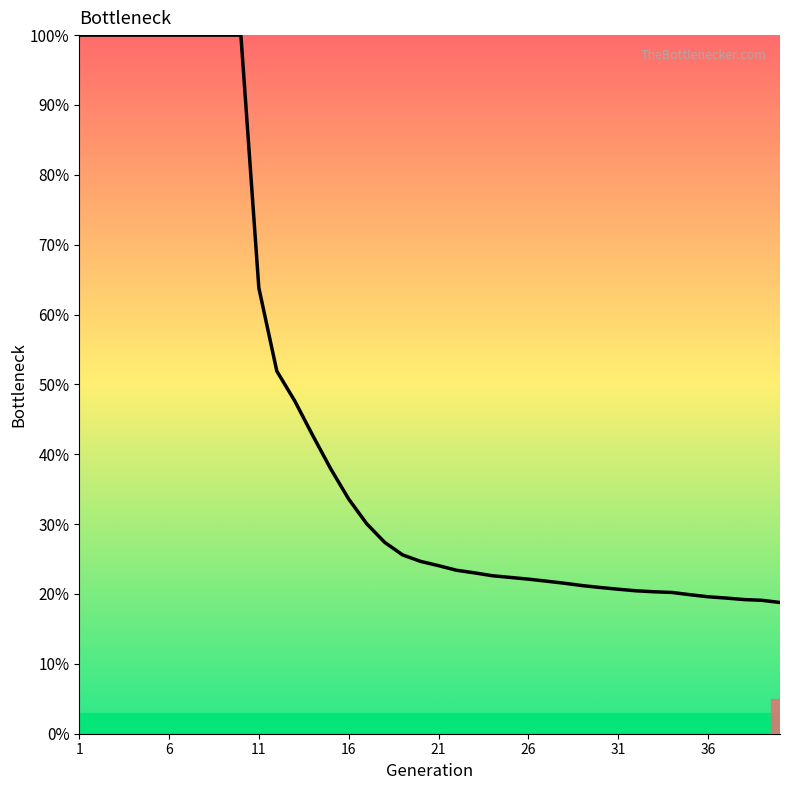

What is the sum of all values?

18.1